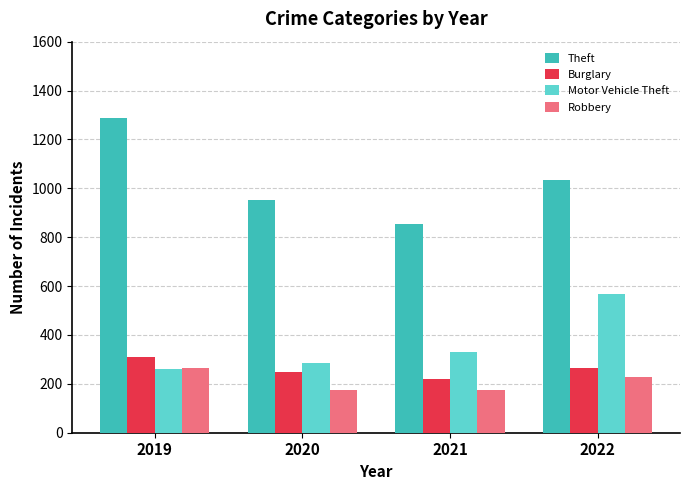

Between 2019 and 2022, which series saw the biggest shift?

Motor Vehicle Theft